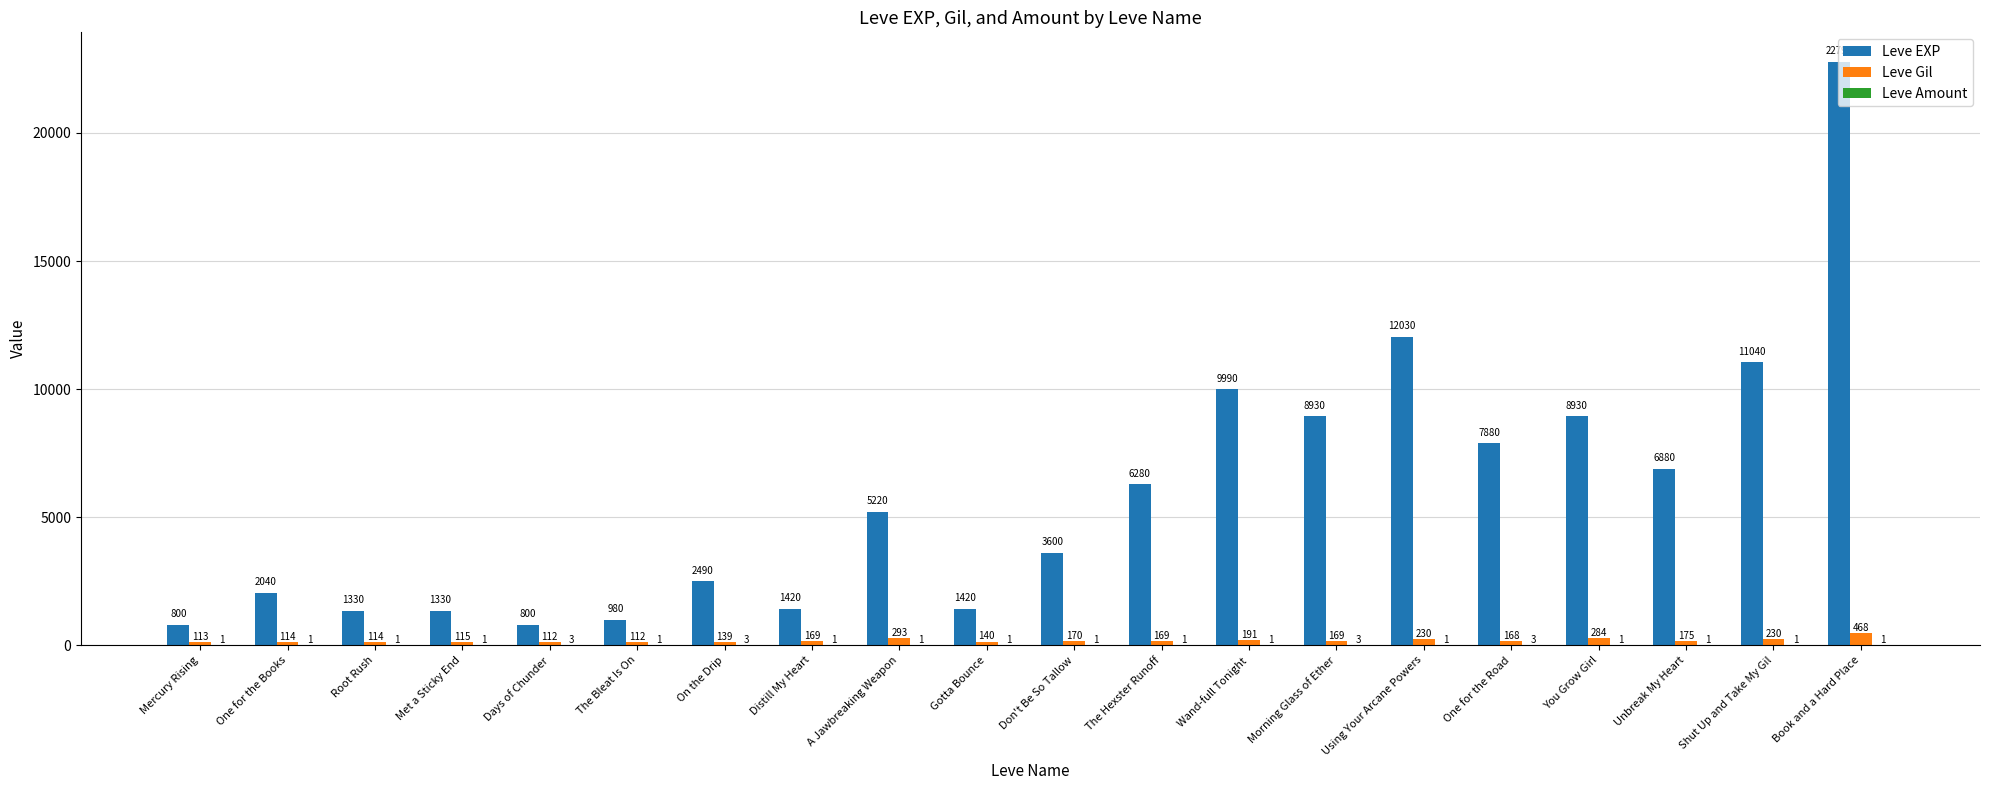

What is the sum of the Leve Gil values at Unbreak My Heart and The Bleat Is On?

287